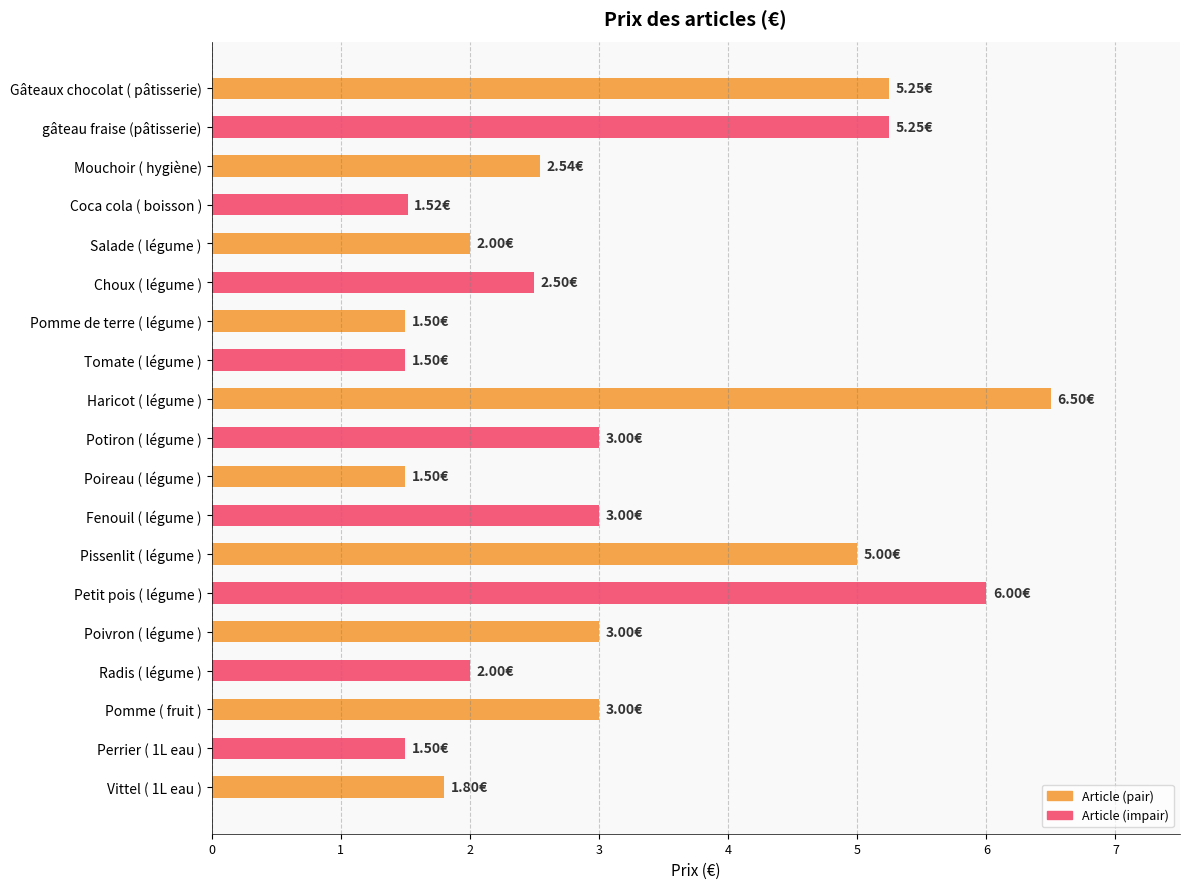

What is the smallest value displayed?

1.5